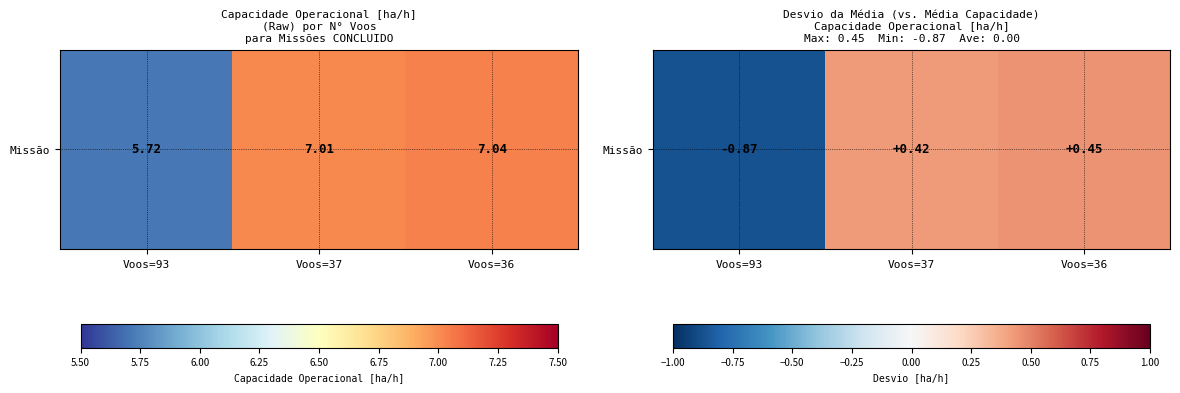

The value at Voos=93 is -0.9. True or false?

True